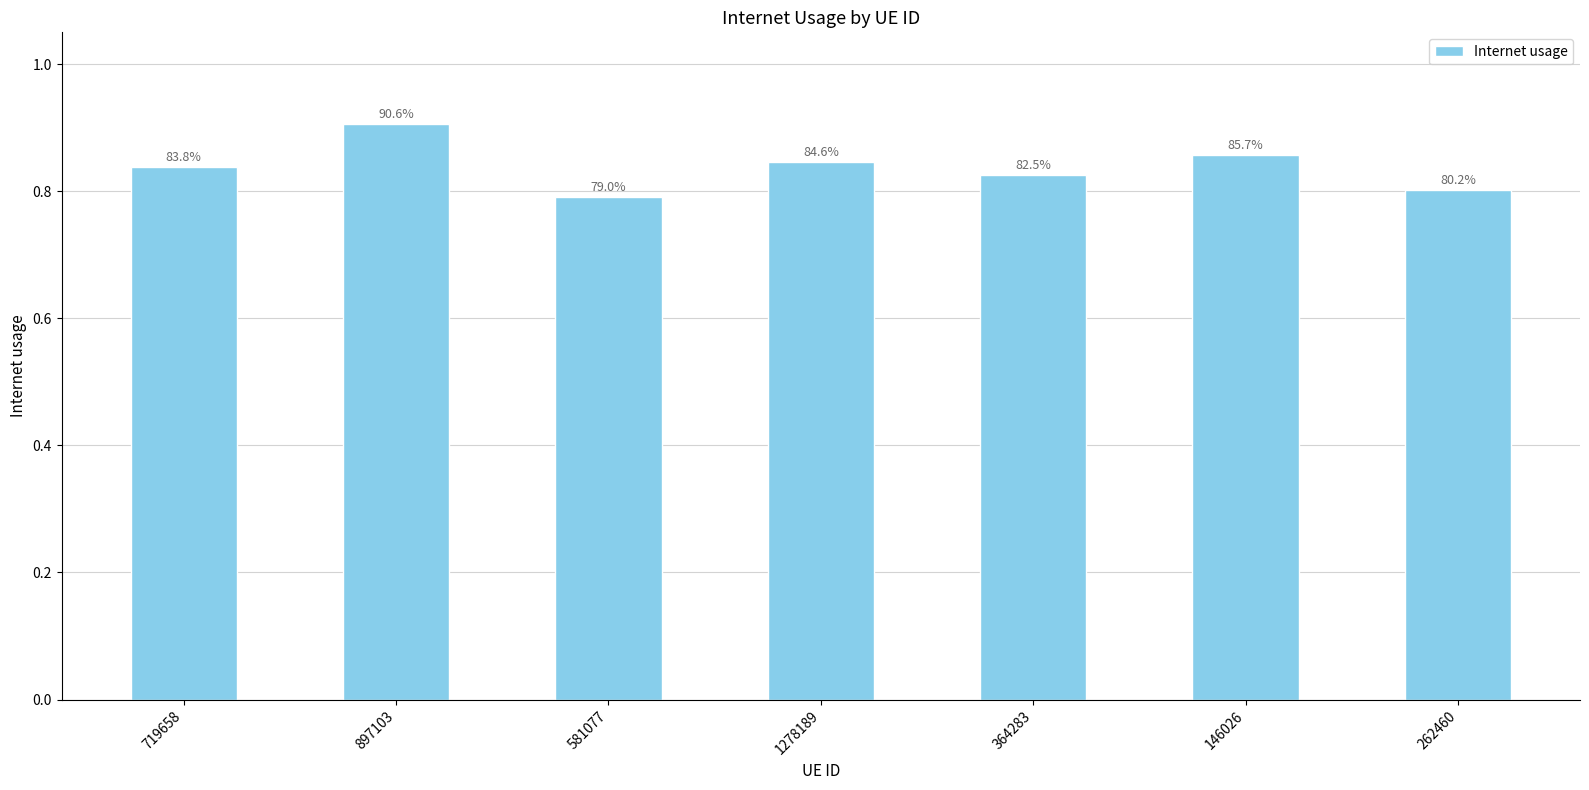

How many bars are there in total?

7